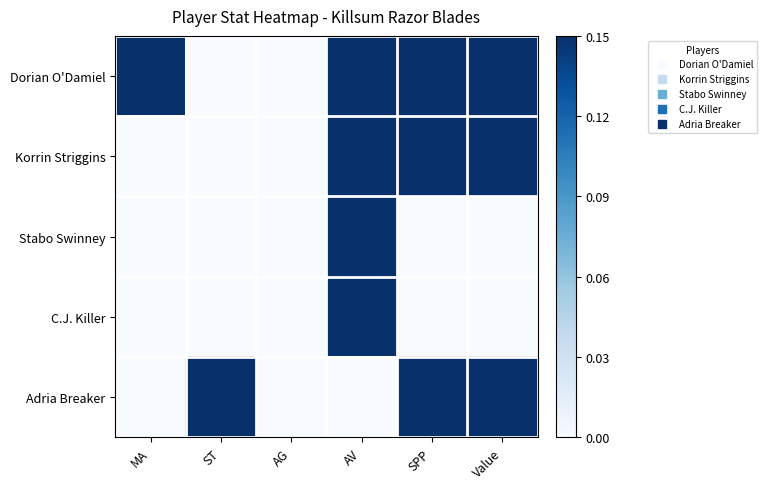

Which has a higher value, AV or SPP?

AV